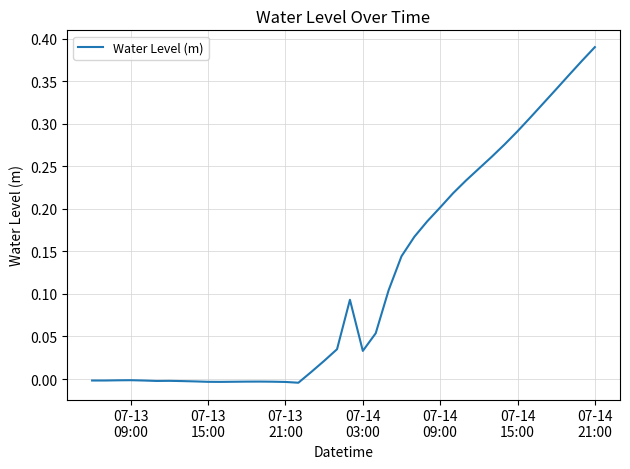

How many series are shown in this chart?

1